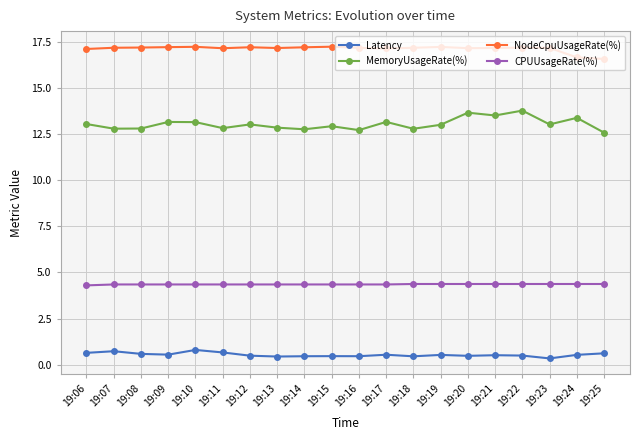

The Latency series shows 1.4 at 19:10. True or false?

False